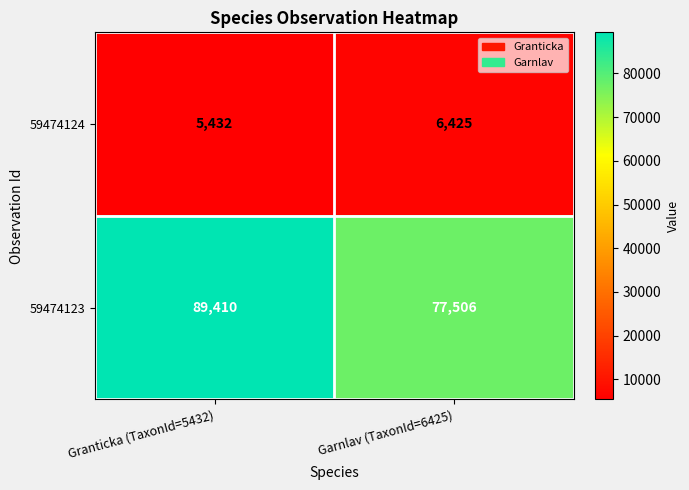

List the series in order of their peak value, lowest first.

59474124, 59474123